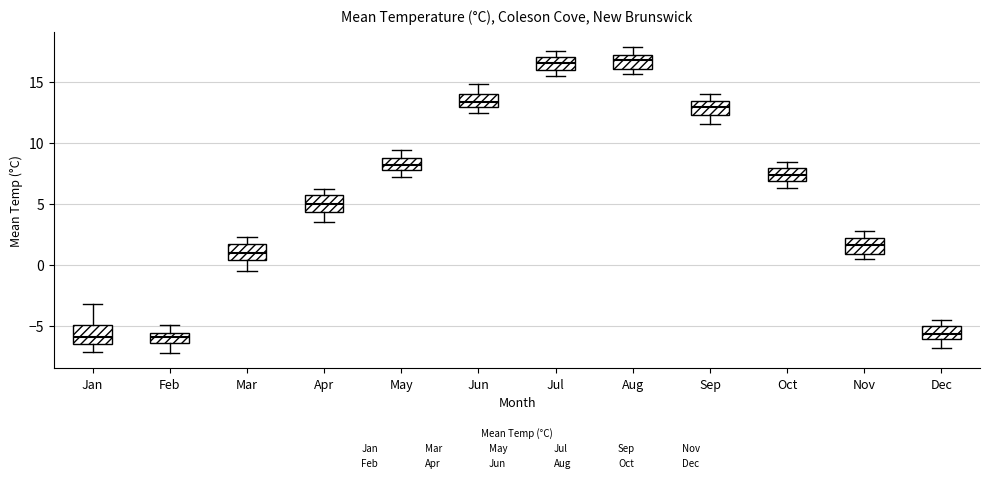

Reading left to right, read every box against the y-axis: the position of its median line, the range the box covers, and the ends of its whiskers. The values are not printed on the chart, so give them approximately, as read against the axis.

Jan: median -6.0, box -6.5 to -5.0, whiskers -7.0 to -3.0
Feb: median -6.0, box -6.5 to -5.5, whiskers -7.0 to -5.0
Mar: median 1.0, box 0.5 to 1.5, whiskers -0.5 to 2.5
Apr: median 5.0, box 4.5 to 5.5, whiskers 3.5 to 6.0
May: median 8.0 (inside the box), box 8.0 to 8.5, whiskers 7.0 to 9.5
Jun: median 13.5, box 13.0 to 14.0, whiskers 12.5 to 15.0
Jul: median 16.5, box 16.0 to 17.0, whiskers 15.5 to 17.5
Aug: median 17.0 (inside the box), box 16.0 to 17.0, whiskers 15.5 to 18.0
Sep: median 13.0, box 12.5 to 13.5, whiskers 11.5 to 14.0
Oct: median 7.5, box 7.0 to 8.0, whiskers 6.5 to 8.5
Nov: median 1.5, box 1.0 to 2.0, whiskers 0.5 to 3.0
Dec: median -5.5, box -6.0 to -5.0, whiskers -7.0 to -4.5